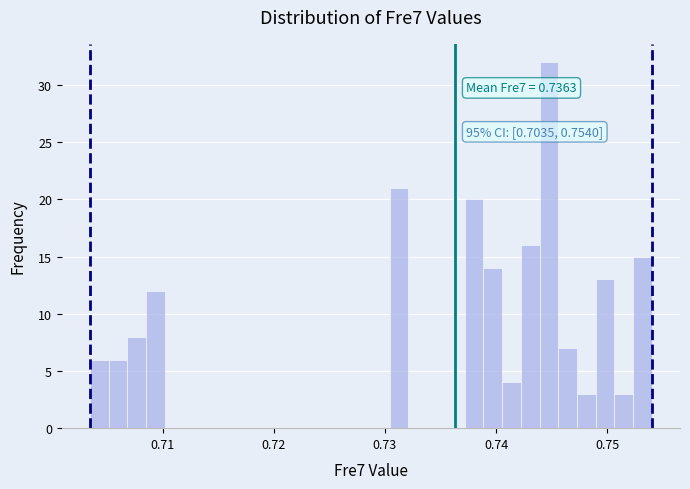

Read against the x-axis, roughly where is the centre of the tallest bar?

0.745